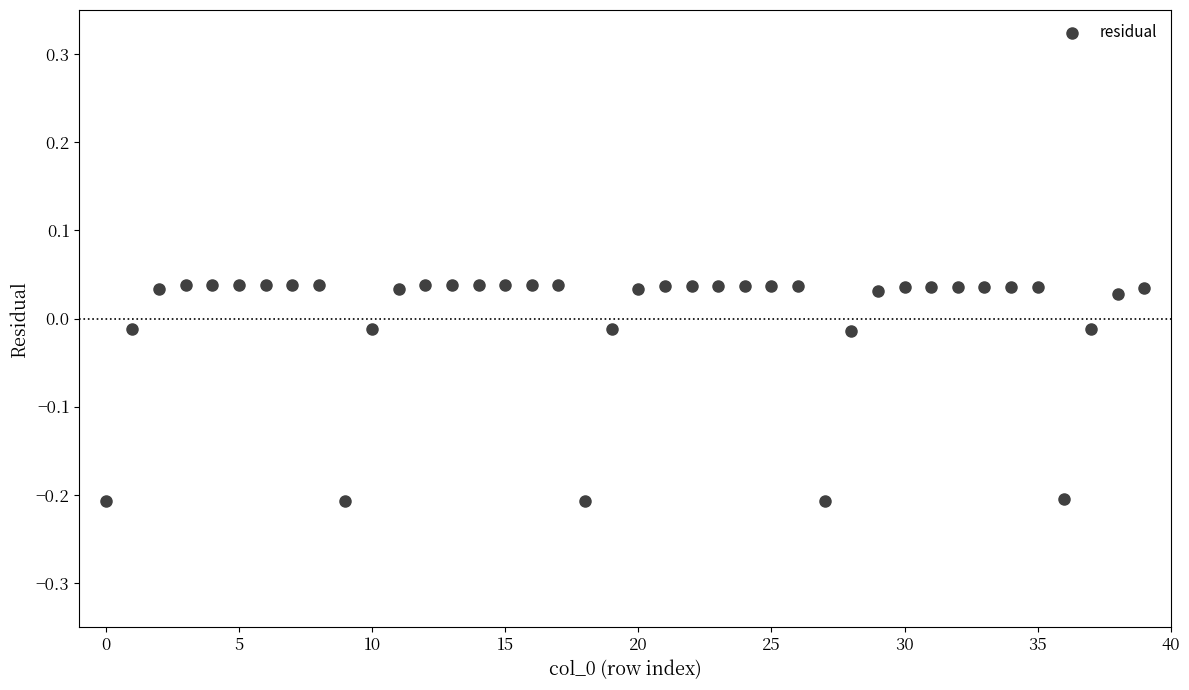

Count the number of points in this scatter plot.

40